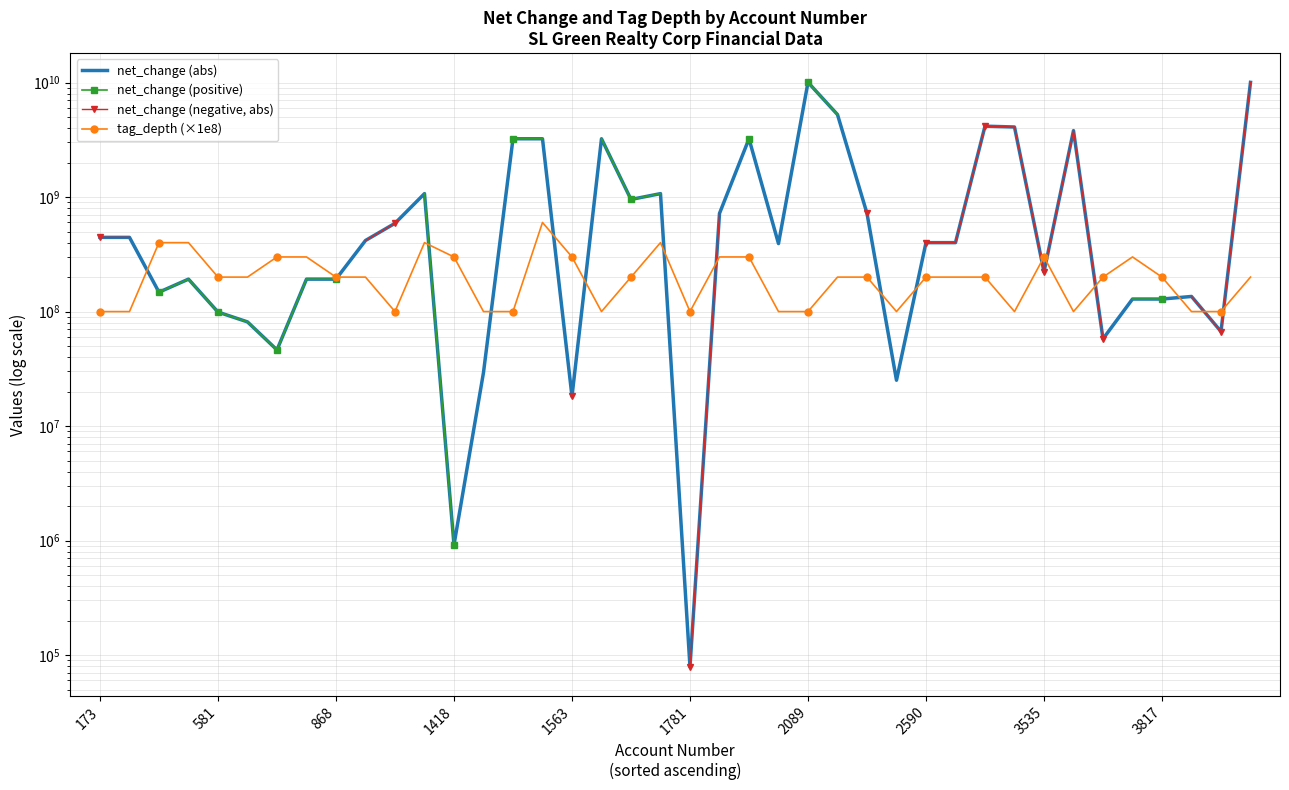

What is the average value of the tag_depth (×1e8) series?

215000000.0